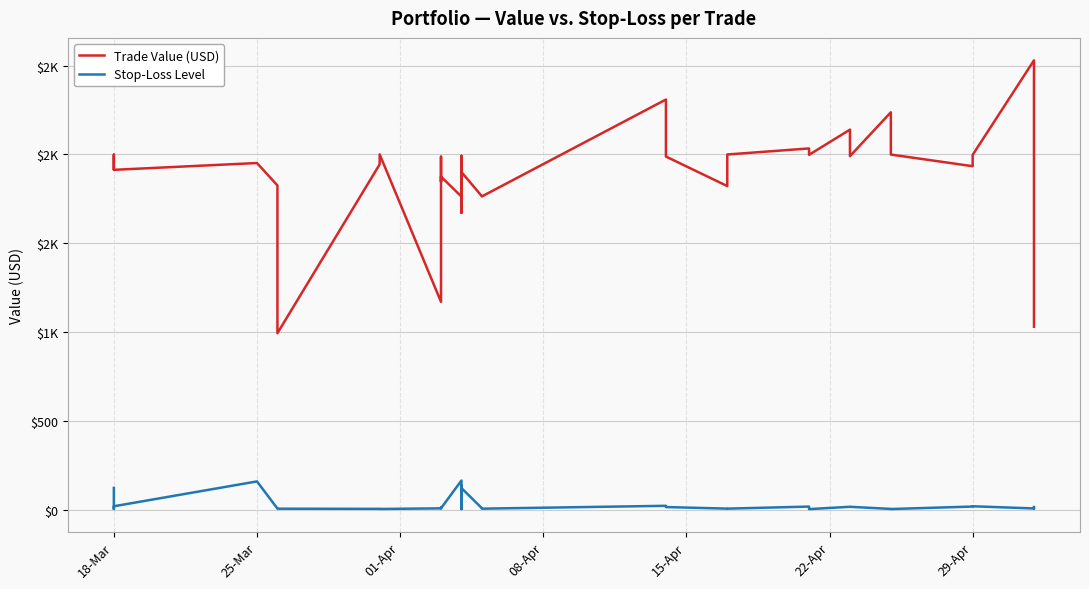

True or false: Stop-Loss Level and Trade Value (USD) intersect in this chart.

False